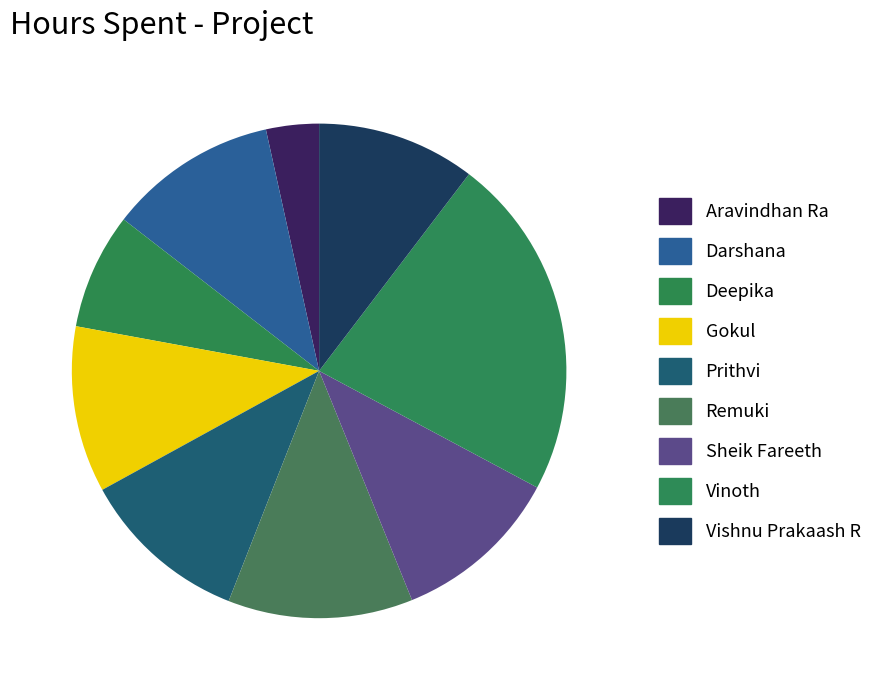

Rank the categories by value from lowest to highest.

Aravindhan Ra, Deepika, Vishnu Prakaash R, Gokul, Darshana, Prithvi, Sheik Fareeth, Remuki, Vinoth